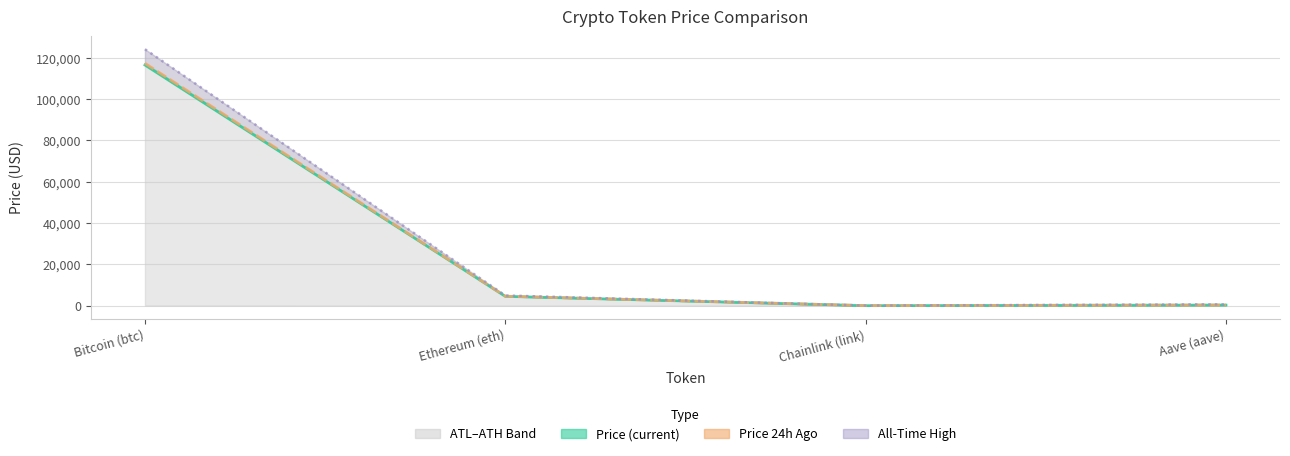

What is the label of the 3rd point from the right?

Ethereum (eth)